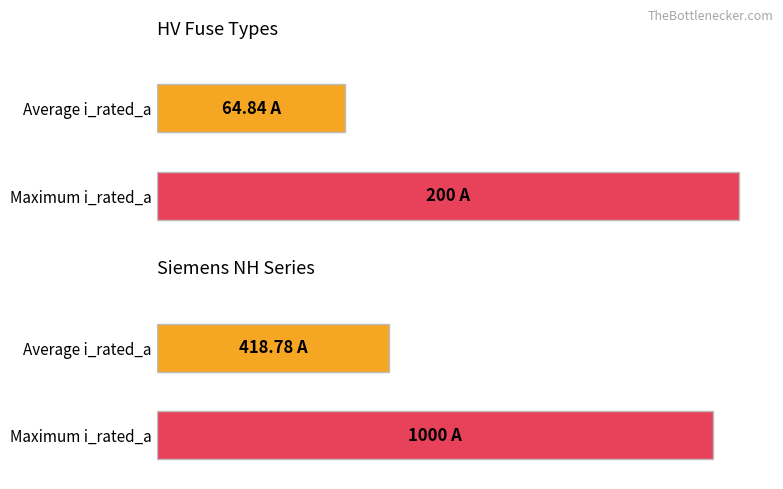

Is it true that the value at Siemens NH-2-630 is 162.9?

False